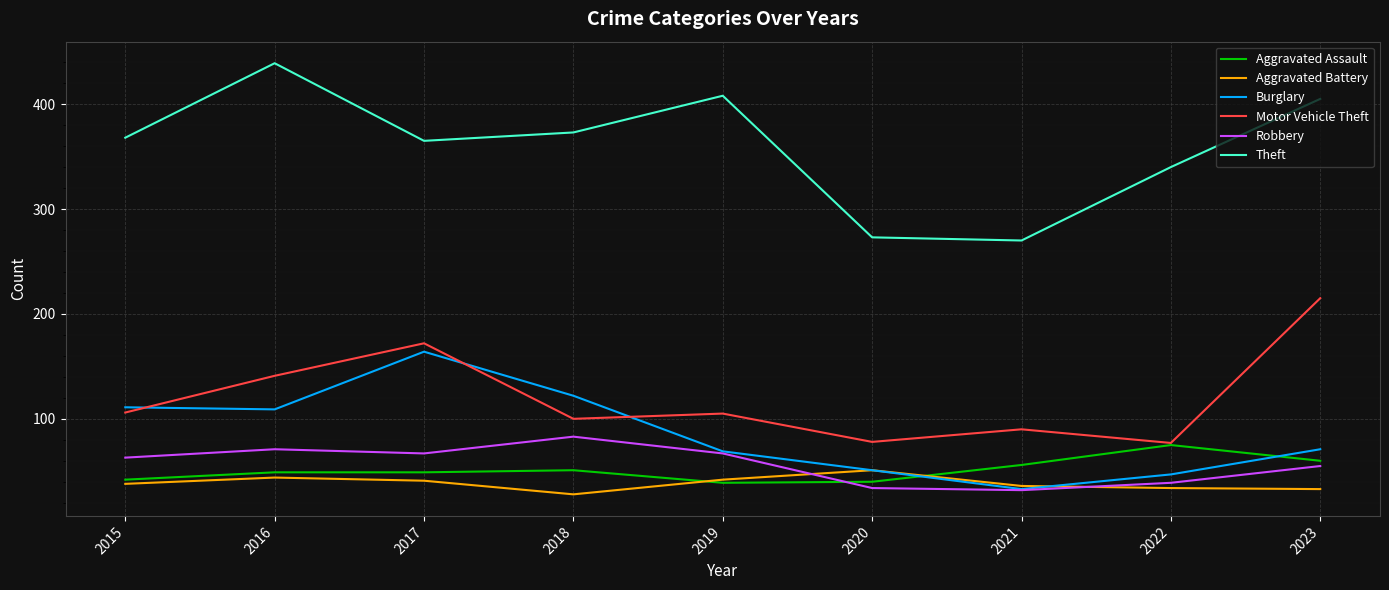

What is the maximum value shown in the chart?

439